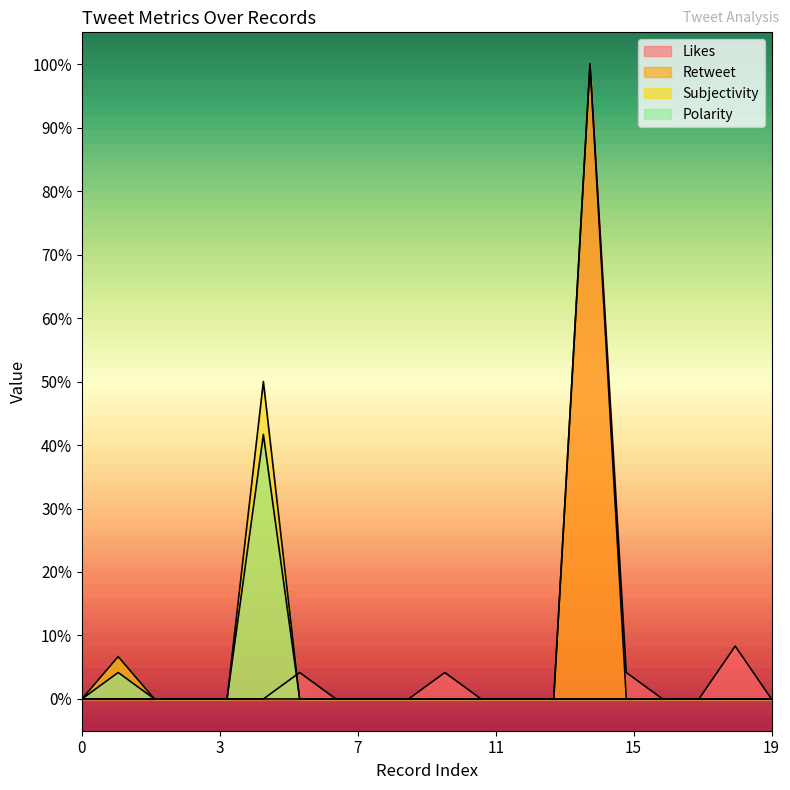

How many lines are shown in the chart?

4